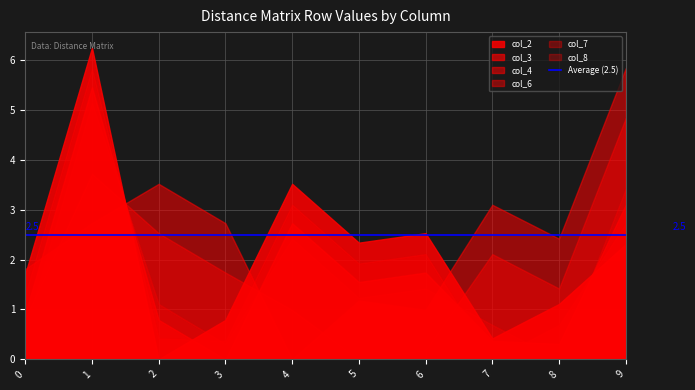

The col_2 series shows 3.5 at 4. True or false?

True